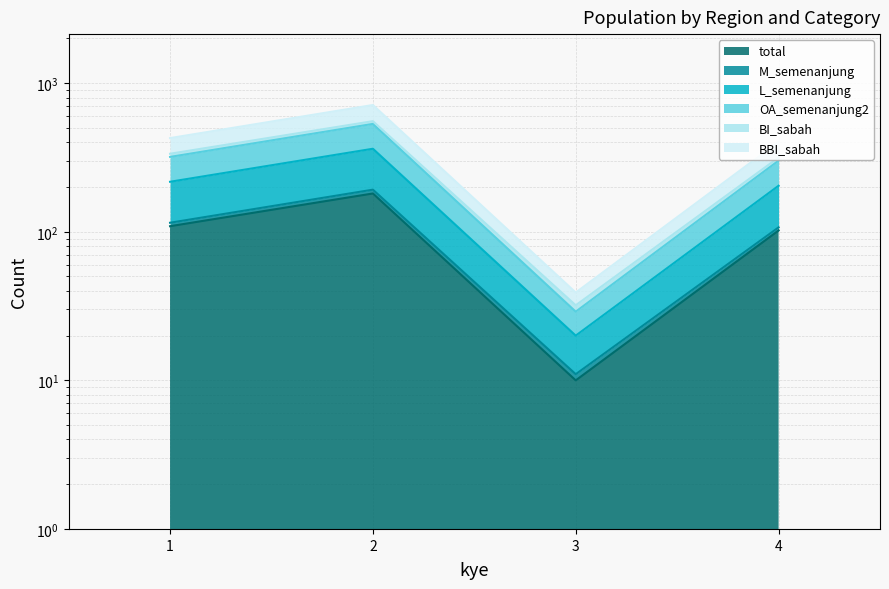

The value of total at 1 is 188. True or false?

False